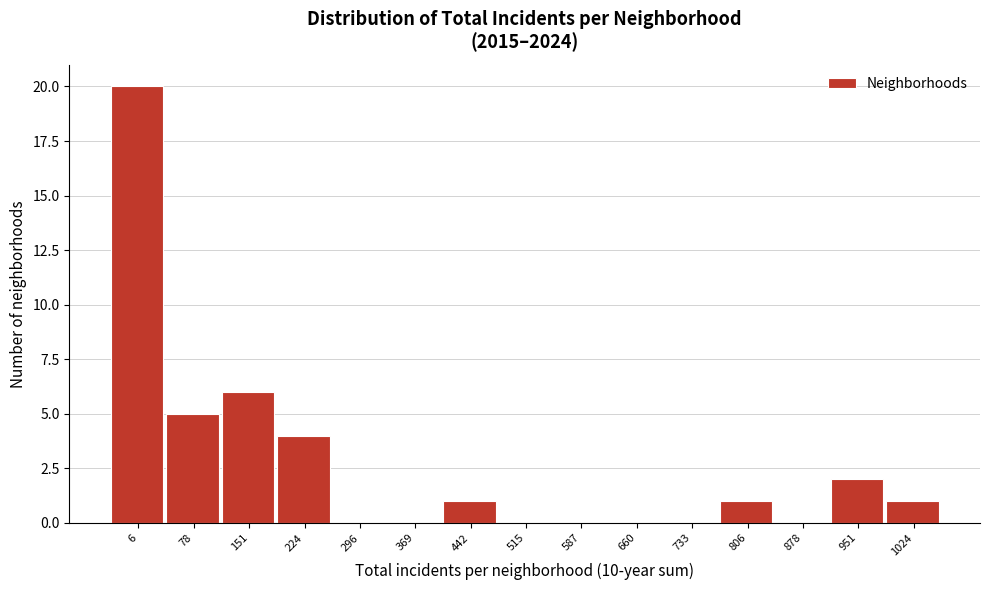

Reading left to right, list all the values displayed in this chart.

6=20	78=5	151=6	224=4	296=0	369=0	442=1	515=0	587=0	660=0	733=0	806=1	878=0	951=2	1024=1